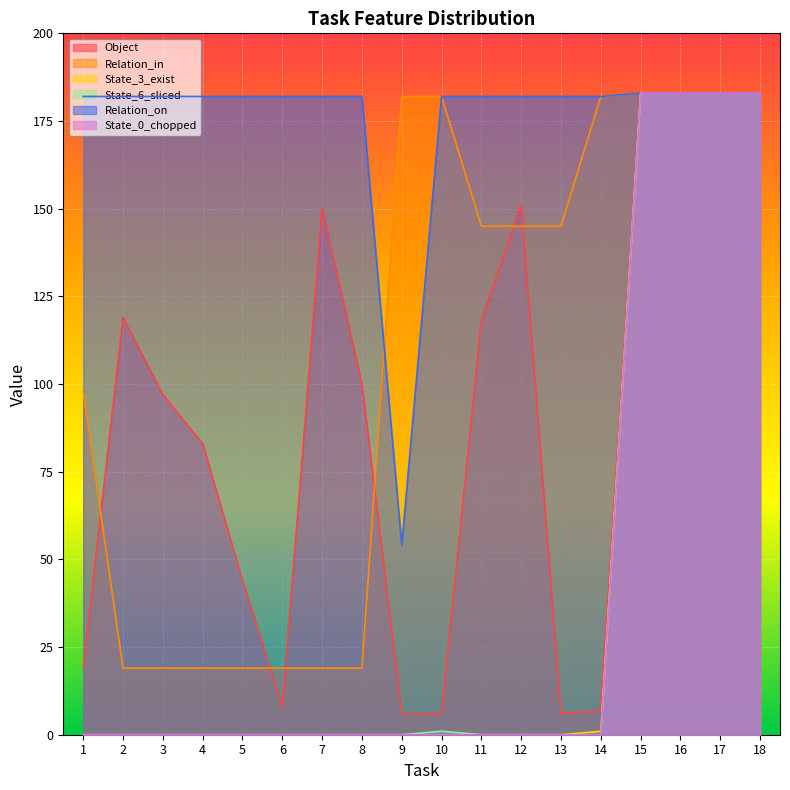

Between which two adjacent categories do Object and Relation_in first intersect?

1 and 2